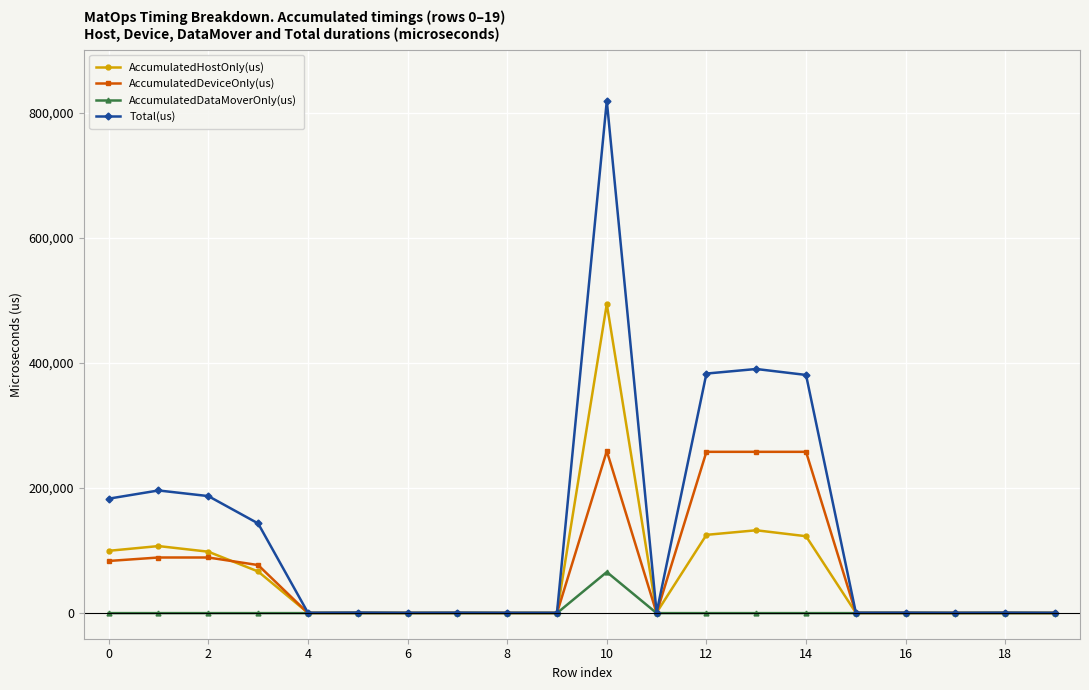

How many data points does each series have?

20